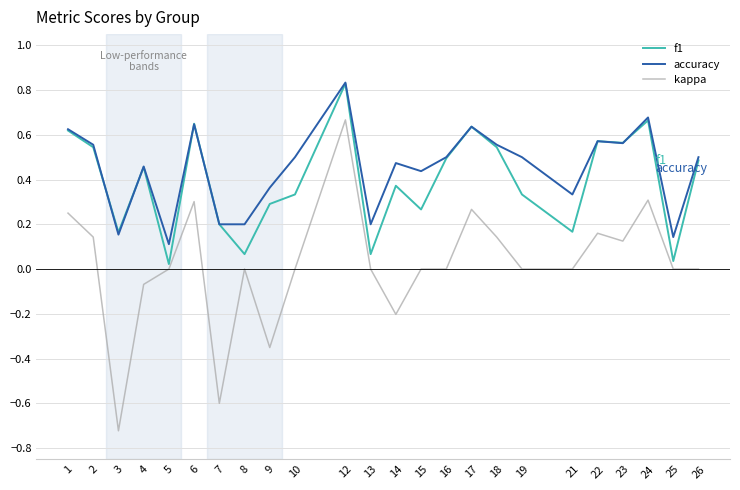

Which series has the largest range (max minus min)?

kappa